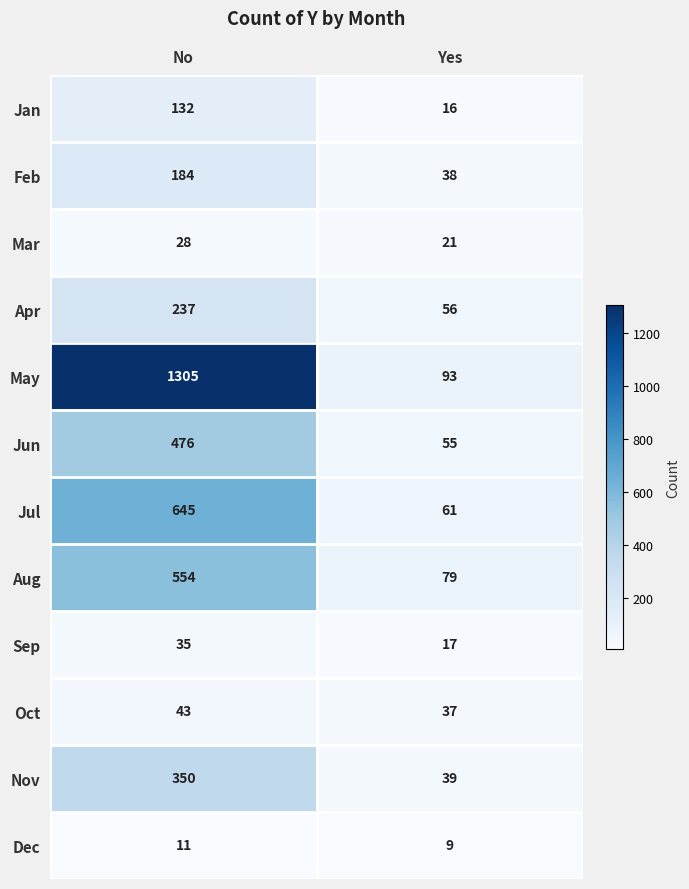

How many categories are shown in the chart?

2